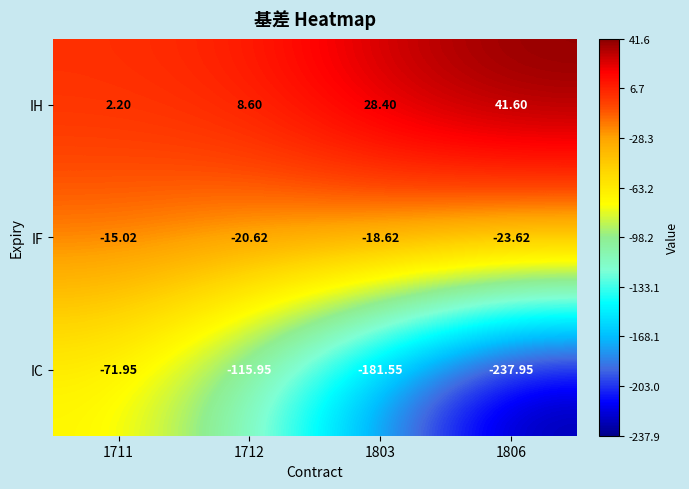

Which series has the widest spread of values?

IC